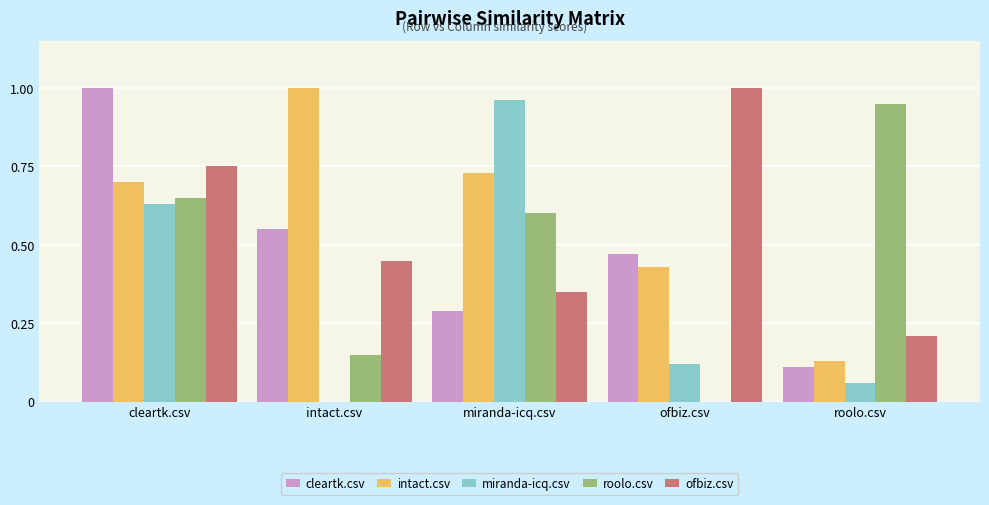

Is the value of ofbiz.csv at intact.csv greater than the value of intact.csv at intact.csv?

No